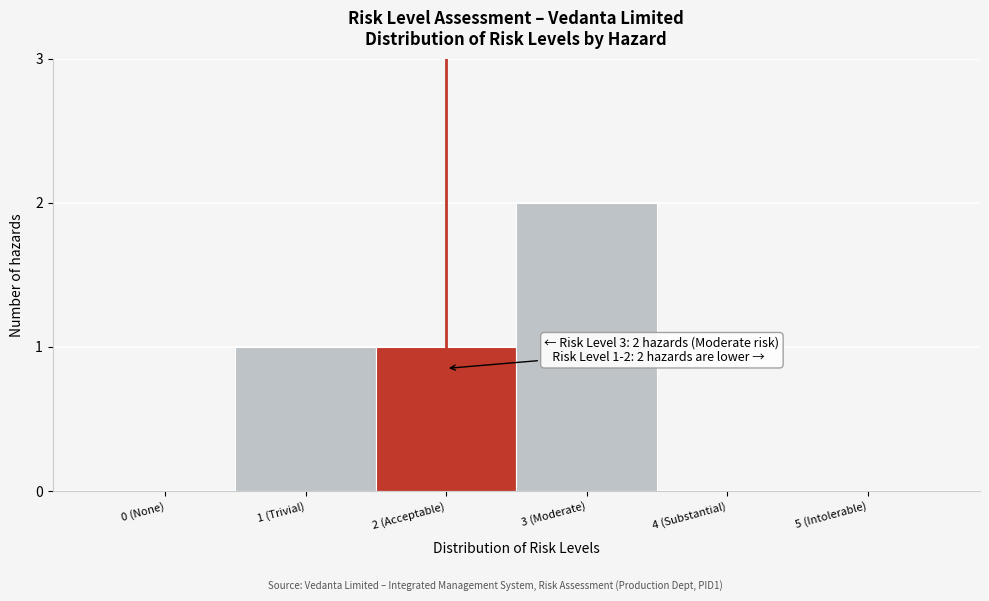

Reading left to right, list all the values displayed in this chart.

0 (None)=0	1 (Trivial)=1	2 (Acceptable)=1	3 (Moderate)=2	4 (Substantial)=0	5 (Intolerable)=0